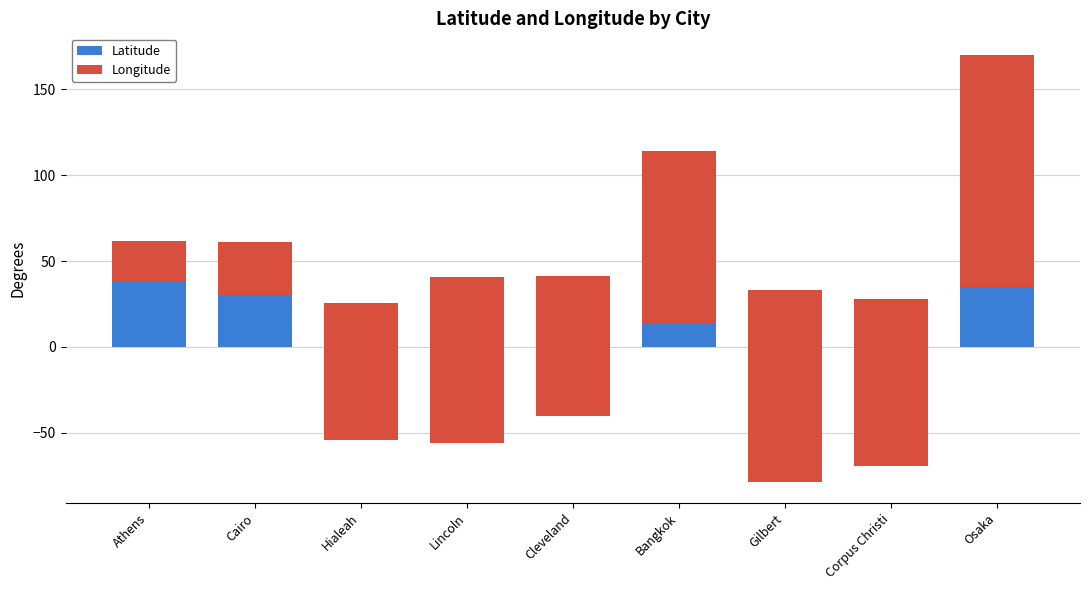

How many values in the Latitude series exceed 33?

5